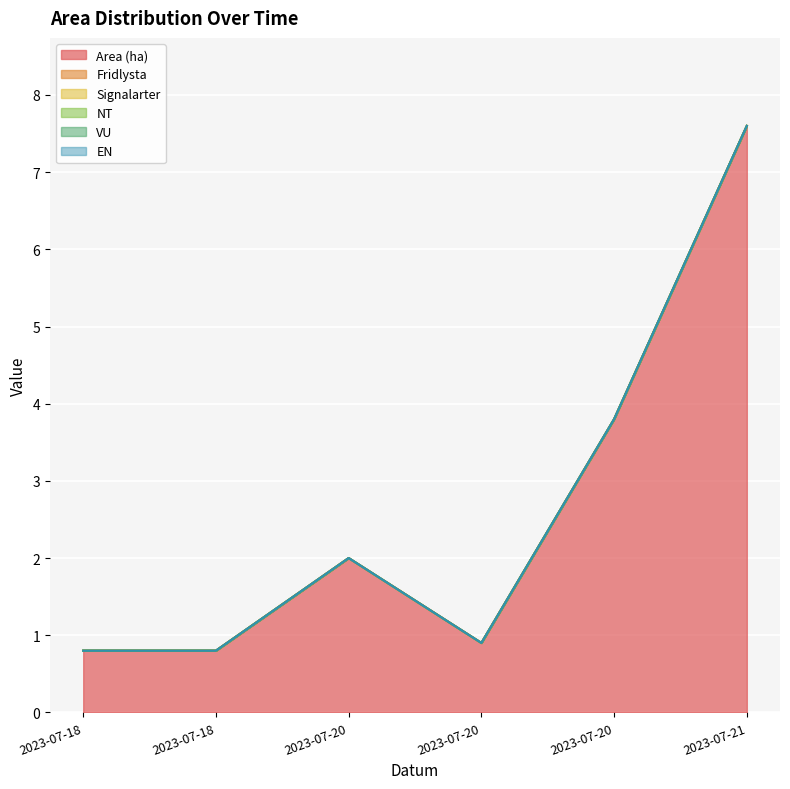

What is the greatest value displayed?

7.6